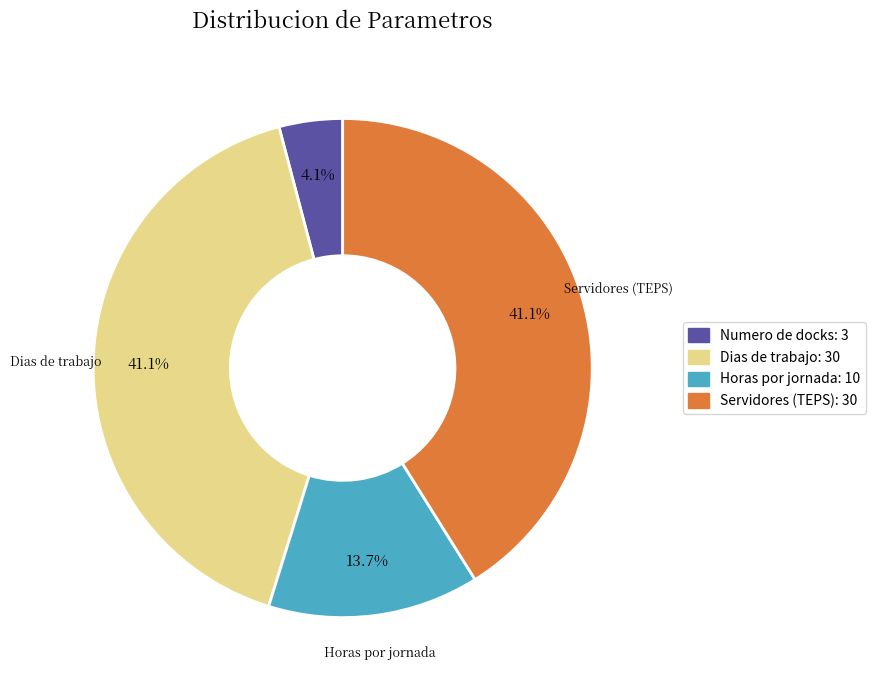

Is there a majority slice in this chart?

No